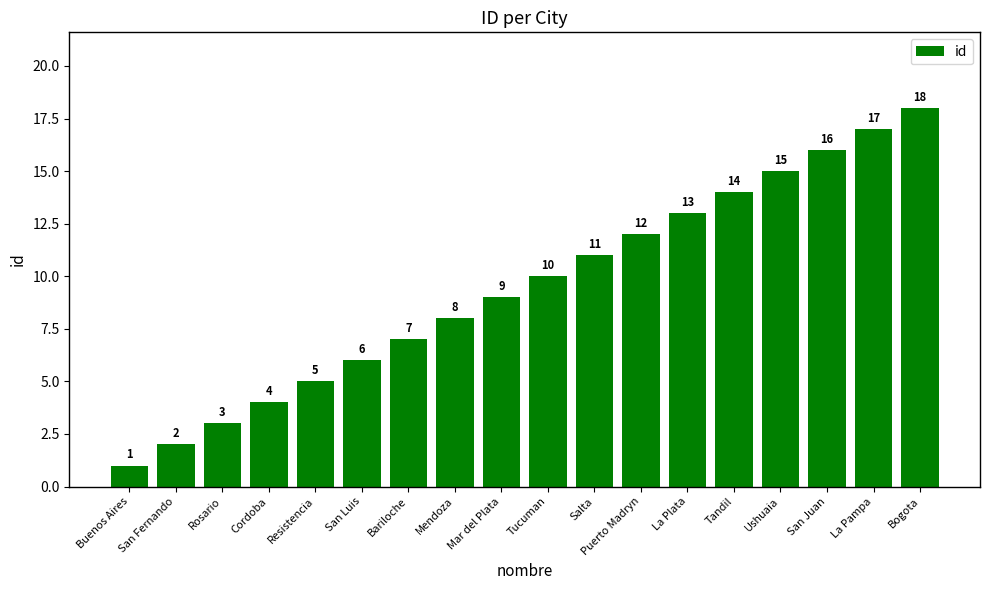

What is the ratio of the value at Tandil to the value at Mar del Plata?

1.6